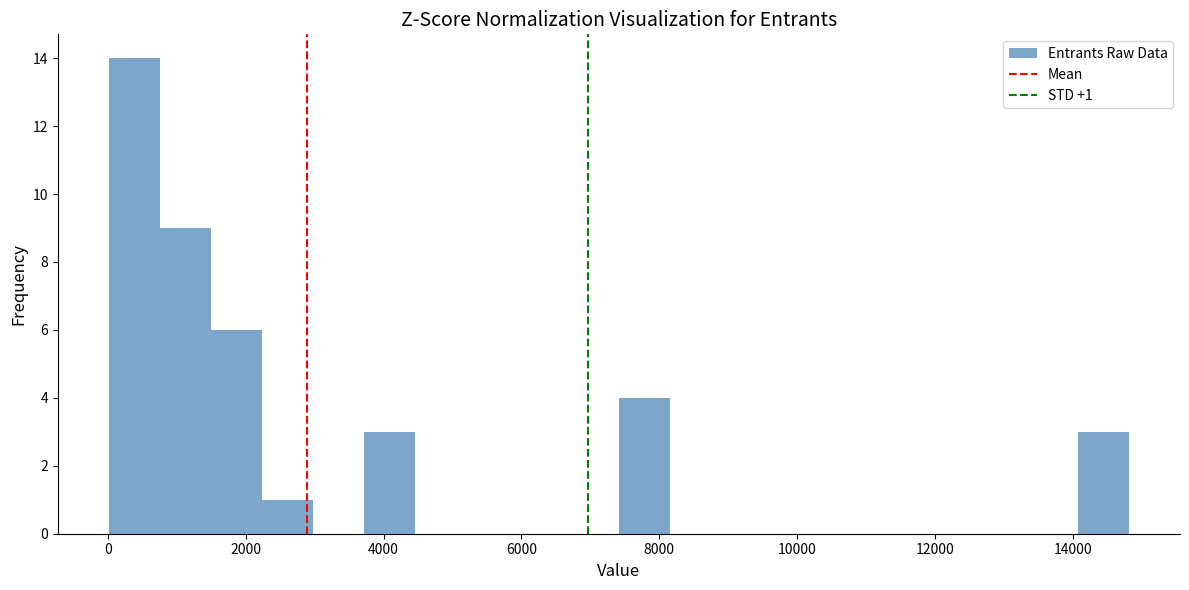

Read against the x-axis, roughly where is the centre of the tallest bar?

400